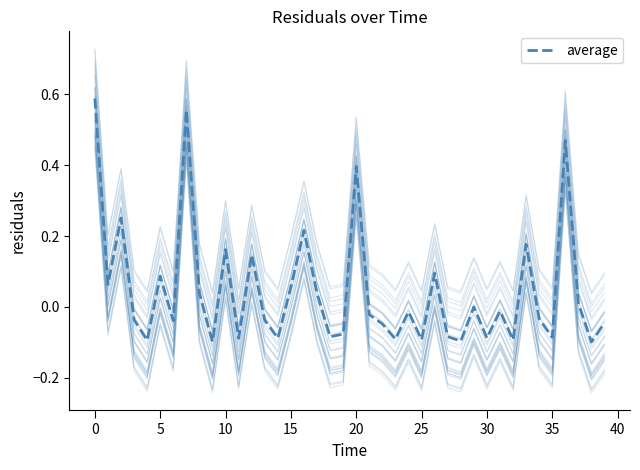

What is the smallest value displayed?

-0.1